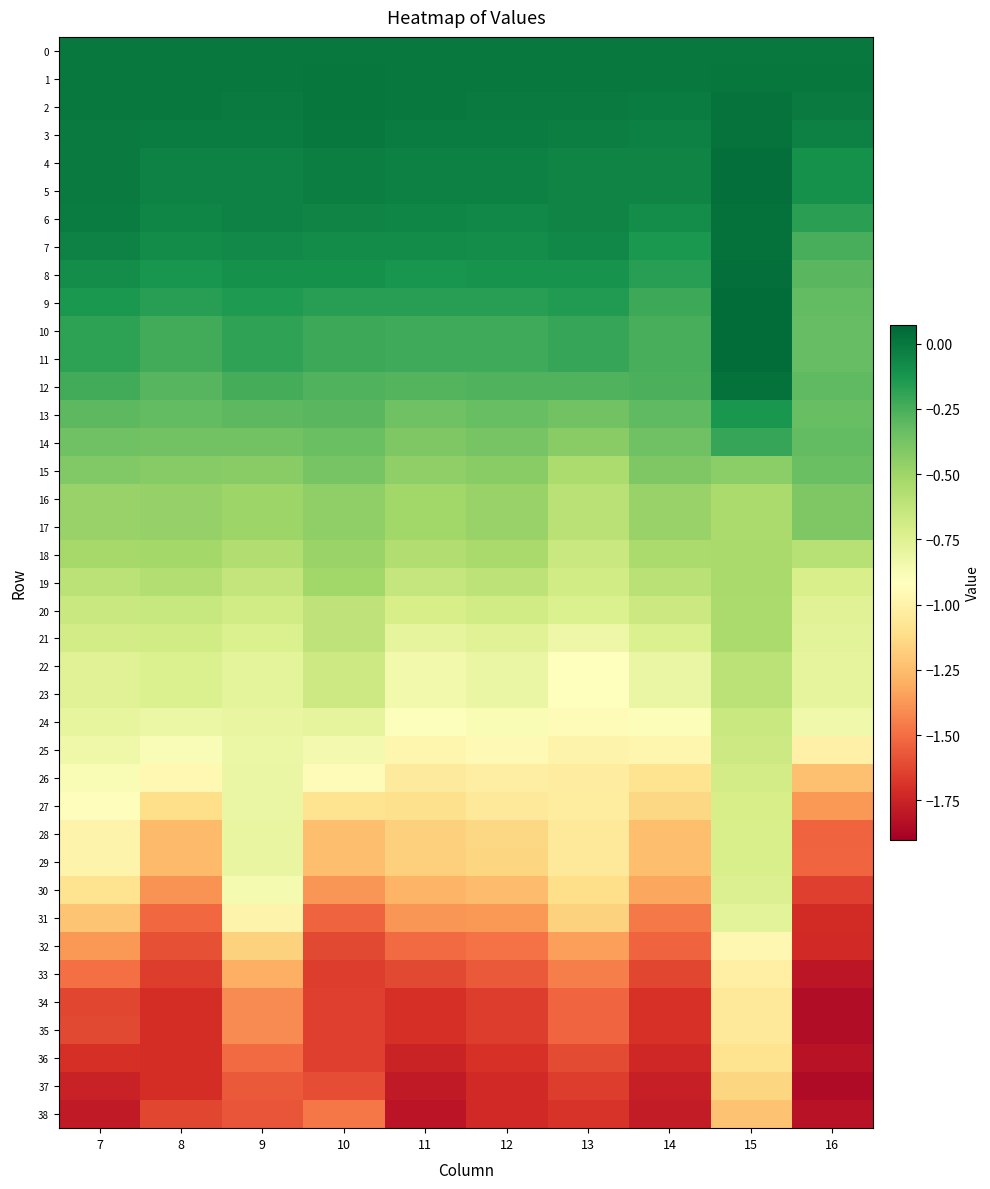

What is the spread (max minus min) of values at 8?

1.7